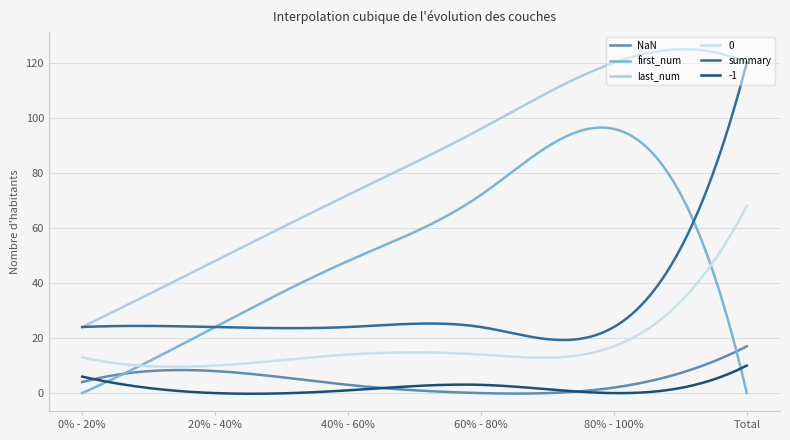

At which label does 0 reach its peak?

Total